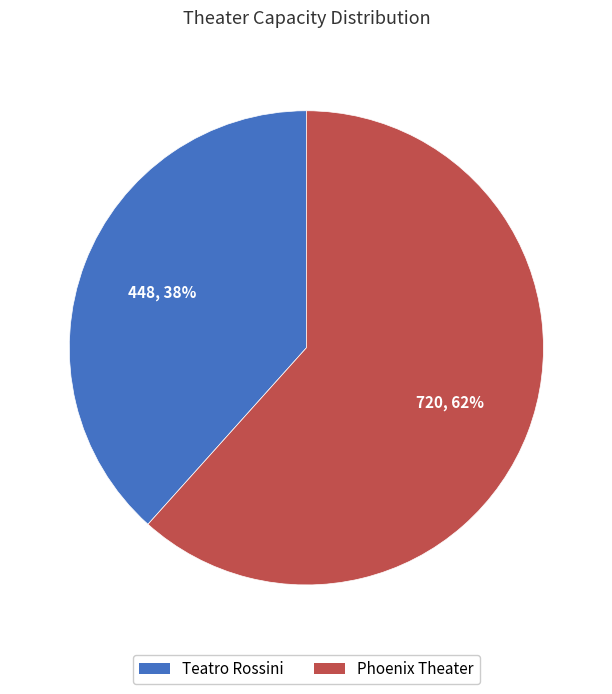

To the nearest percent, what portion does Teatro Rossini represent?

38%